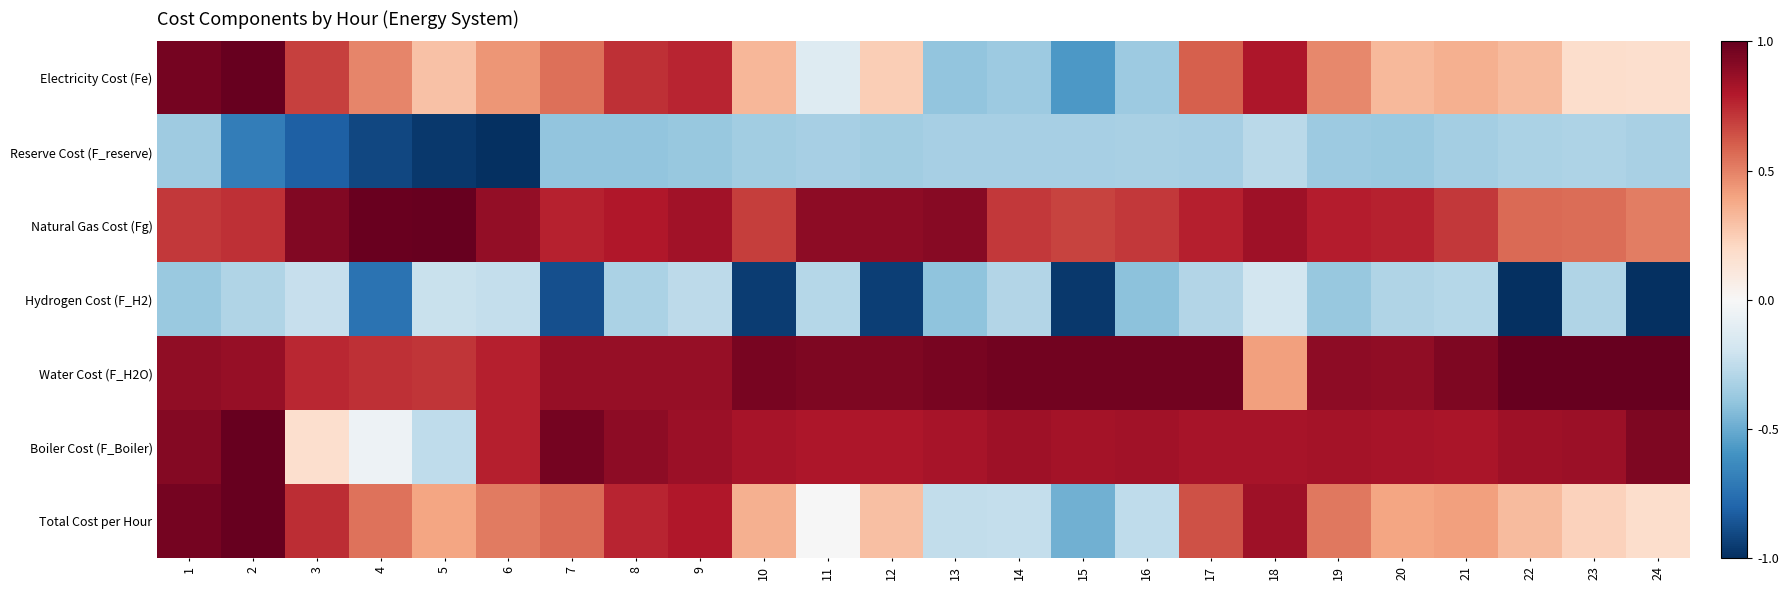

What is the spread (max minus min) of values at 11?

1.3